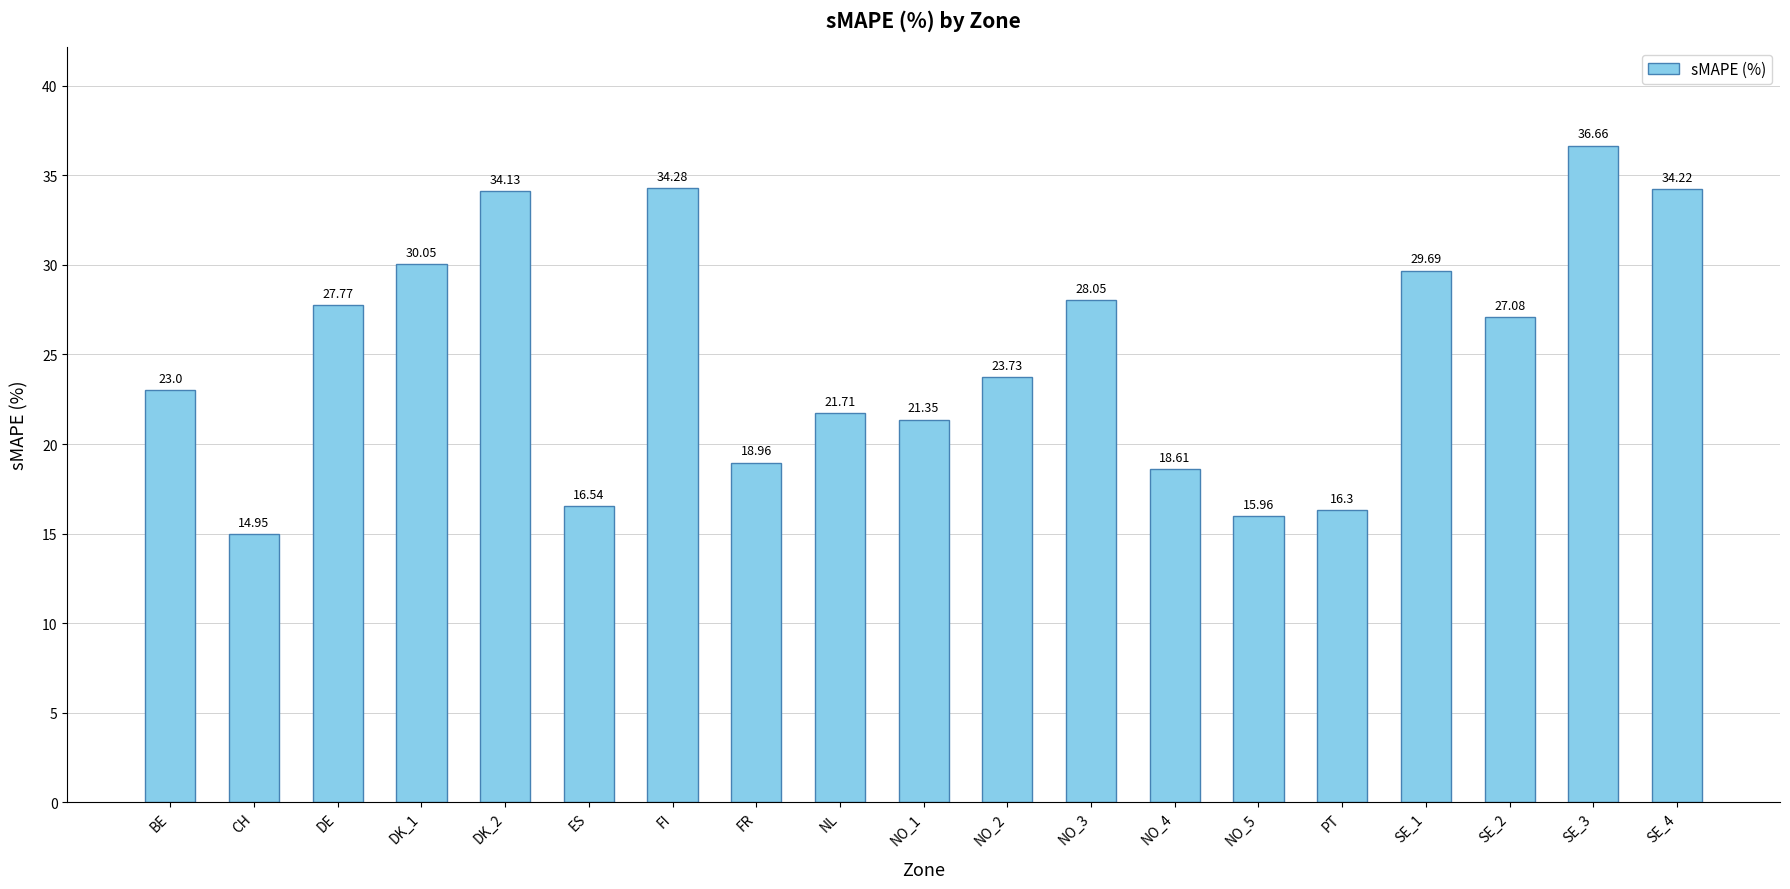

List the labels in order of value, smallest first.

CH, NO_5, PT, ES, NO_4, FR, NO_1, NL, BE, NO_2, SE_2, DE, NO_3, SE_1, DK_1, DK_2, SE_4, FI, SE_3